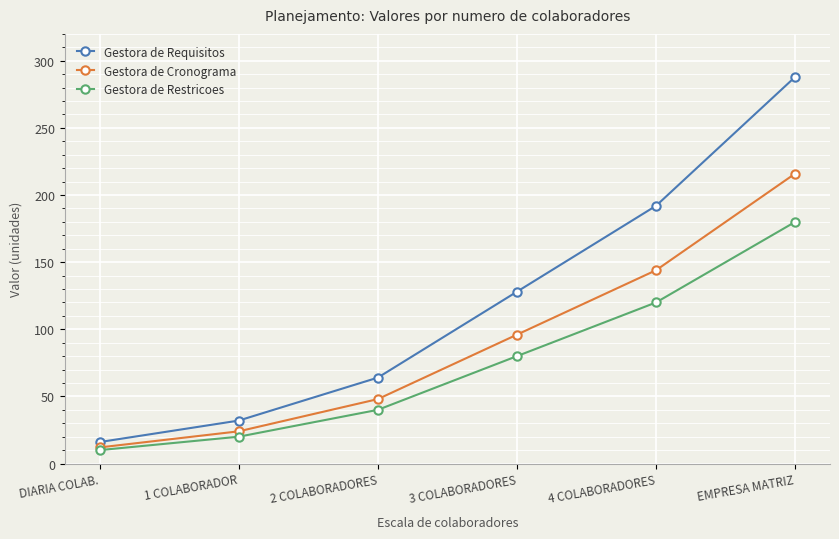

Reading left to right, what are all the values shown in this chart?

Gestora de Requisitos: DIARIA COLAB.=16	1 COLABORADOR=32	2 COLABORADORES=64	3 COLABORADORES=128	4 COLABORADORES=192	EMPRESA MATRIZ=288
Gestora de Cronograma: DIARIA COLAB.=12	1 COLABORADOR=24	2 COLABORADORES=48	3 COLABORADORES=96	4 COLABORADORES=144	EMPRESA MATRIZ=216
Gestora de Restricoes: DIARIA COLAB.=10	1 COLABORADOR=20	2 COLABORADORES=40	3 COLABORADORES=80	4 COLABORADORES=120	EMPRESA MATRIZ=180